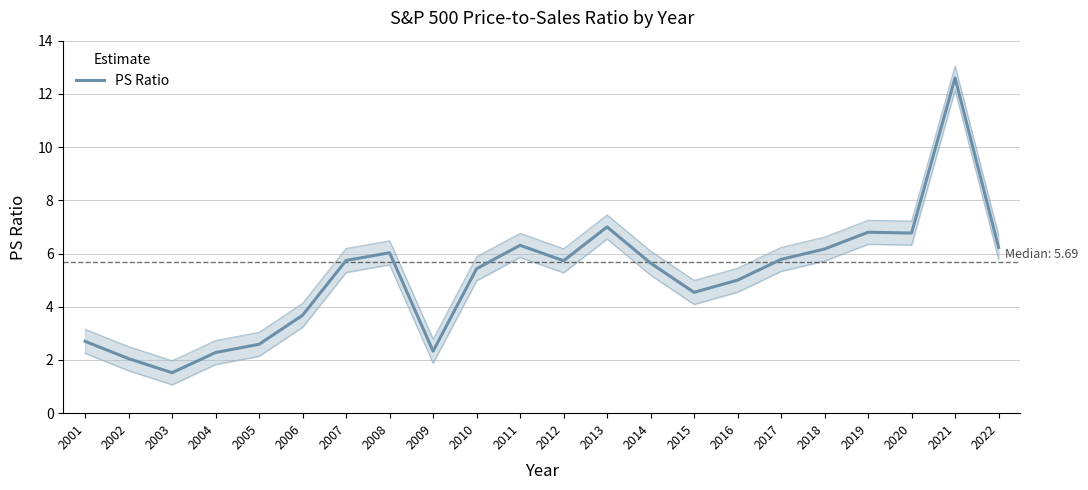

How many data points are less than 5?

8